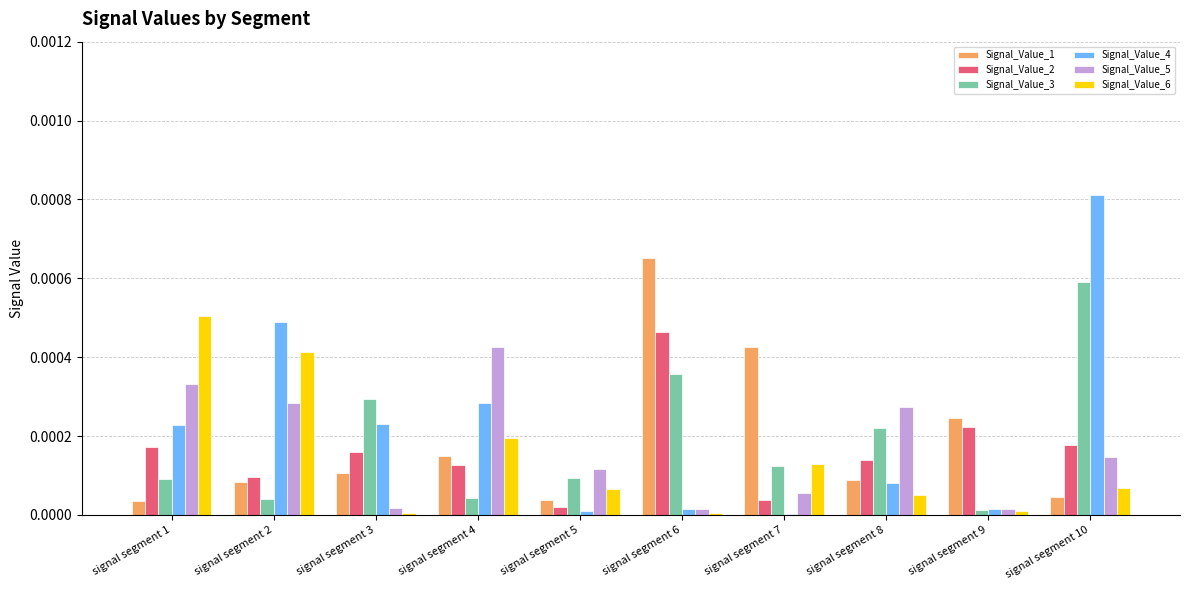

Which series changed the most between signal segment 3 and signal segment 4?

Signal_Value_5